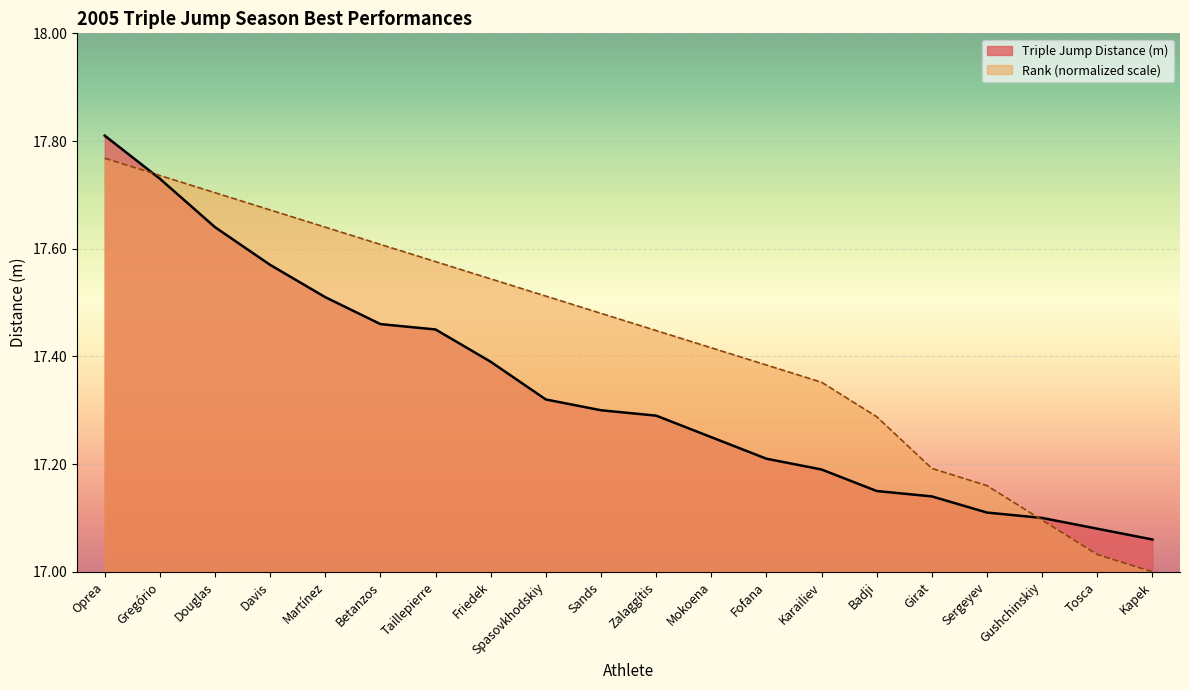

True or false: Triple Jump Distance (m) has more than 0 interior local peaks.

False